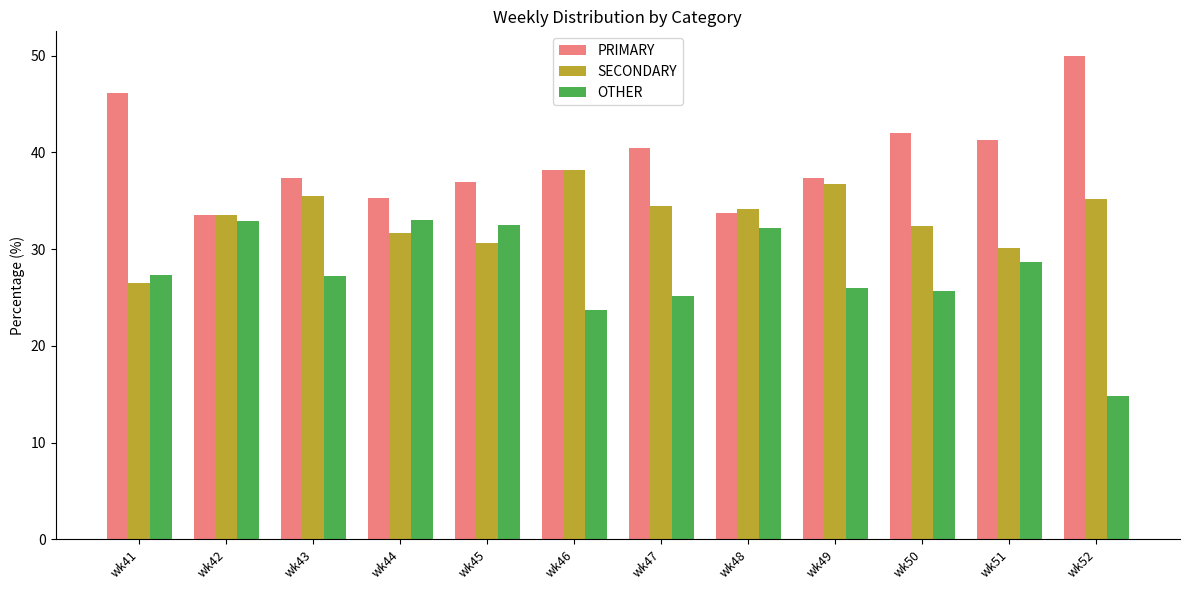

List the series in order of their peak value, lowest first.

OTHER, SECONDARY, PRIMARY